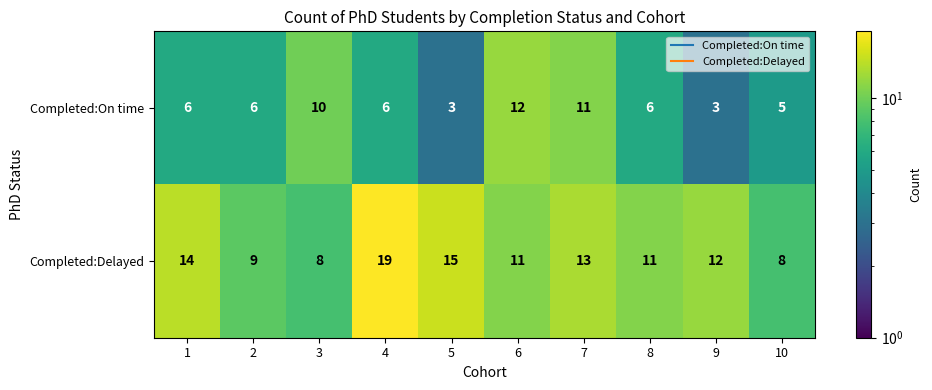

Rank the series by their average value, from lowest to highest.

Completed:On time, Completed:Delayed